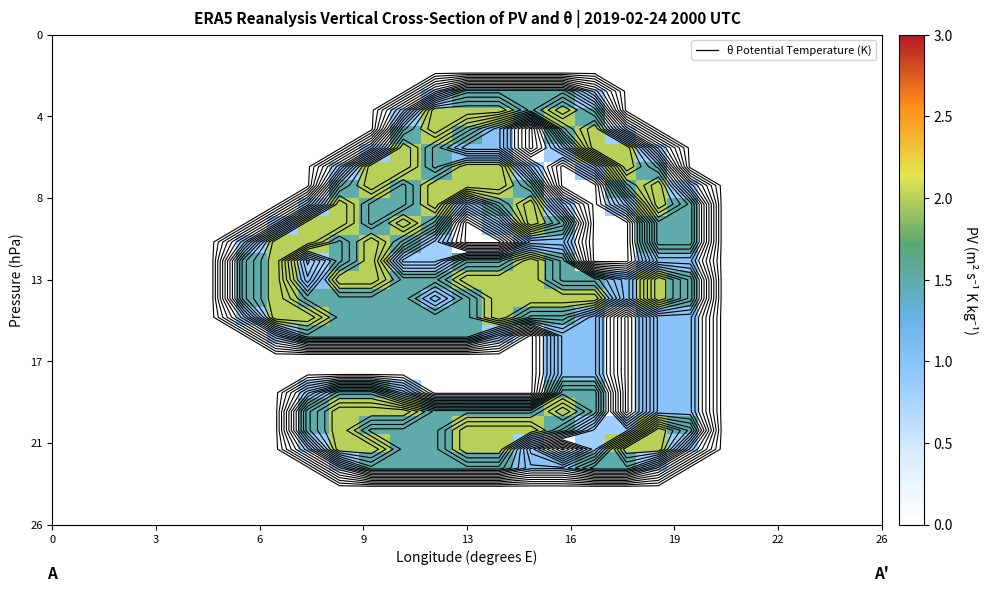

At how many categories does at least one series exceed 1?

15